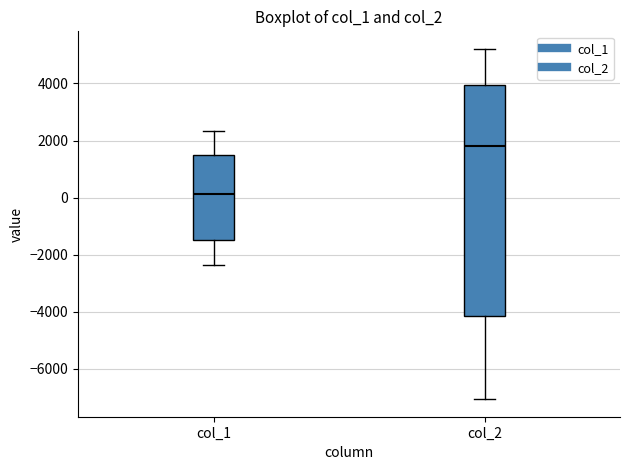

Where does the lower whisker of the box for col_2 end on the y-axis? The values are not printed on the chart, so give them approximately, as read against the axis.

-7000